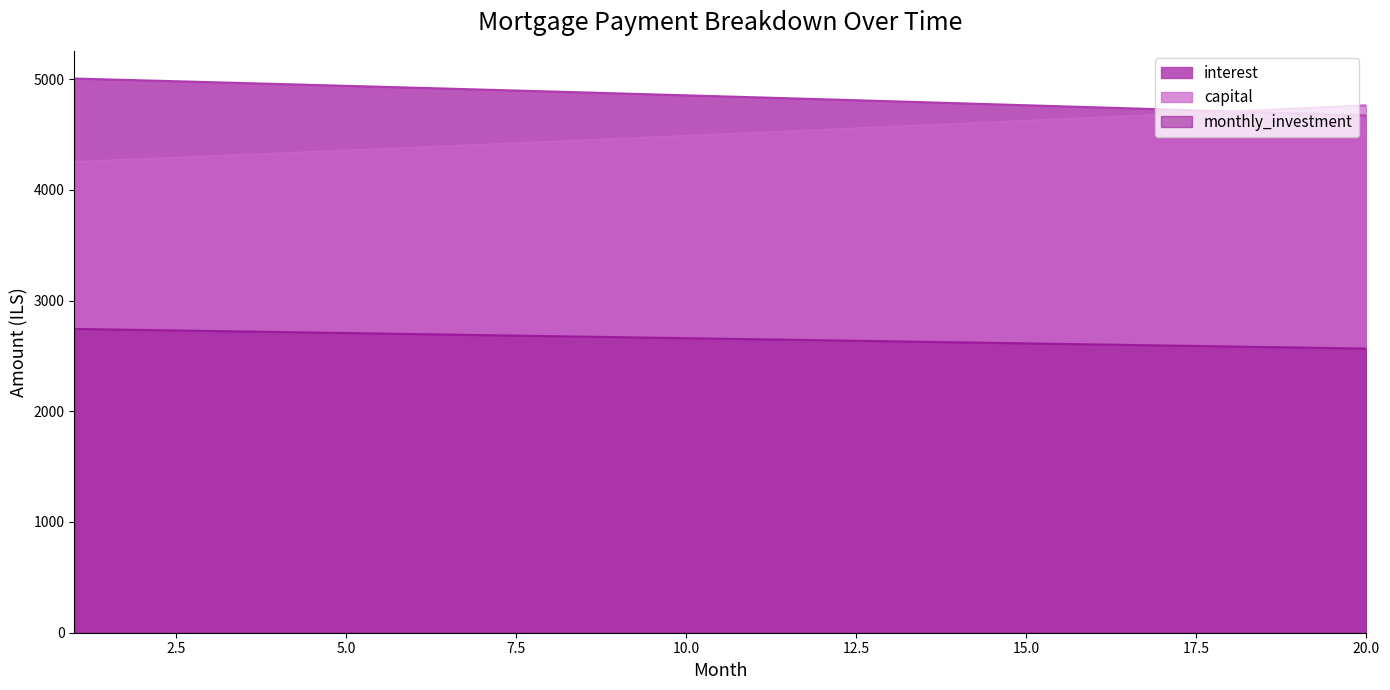

What is the sum of all capital values?

90059.7